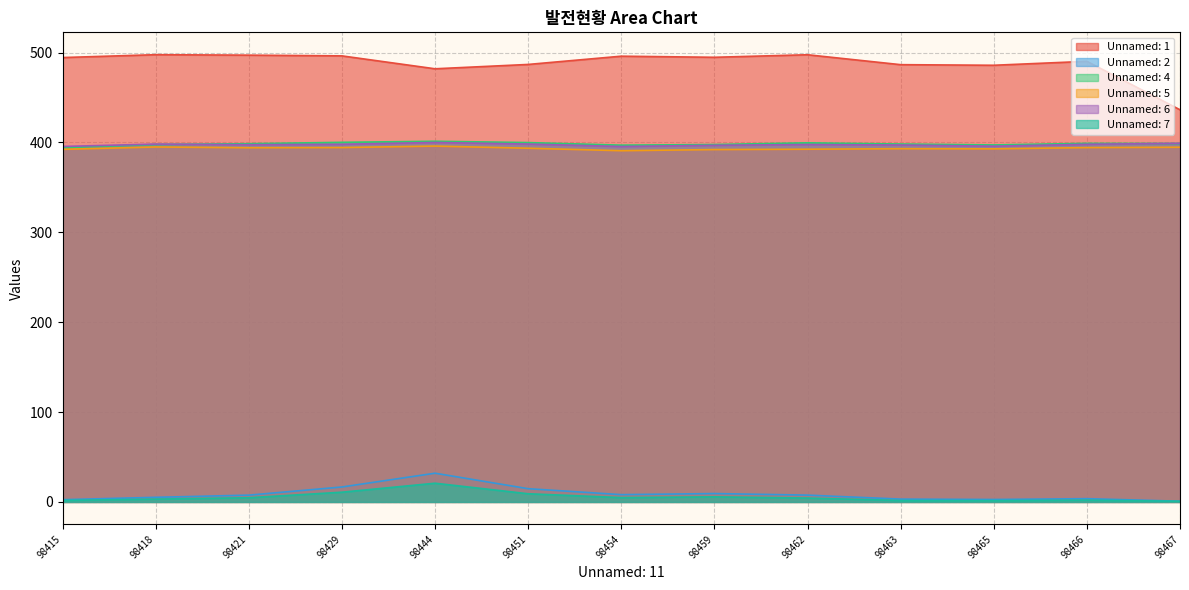

True or false: Unnamed: 7 and Unnamed: 4 intersect in this chart.

False